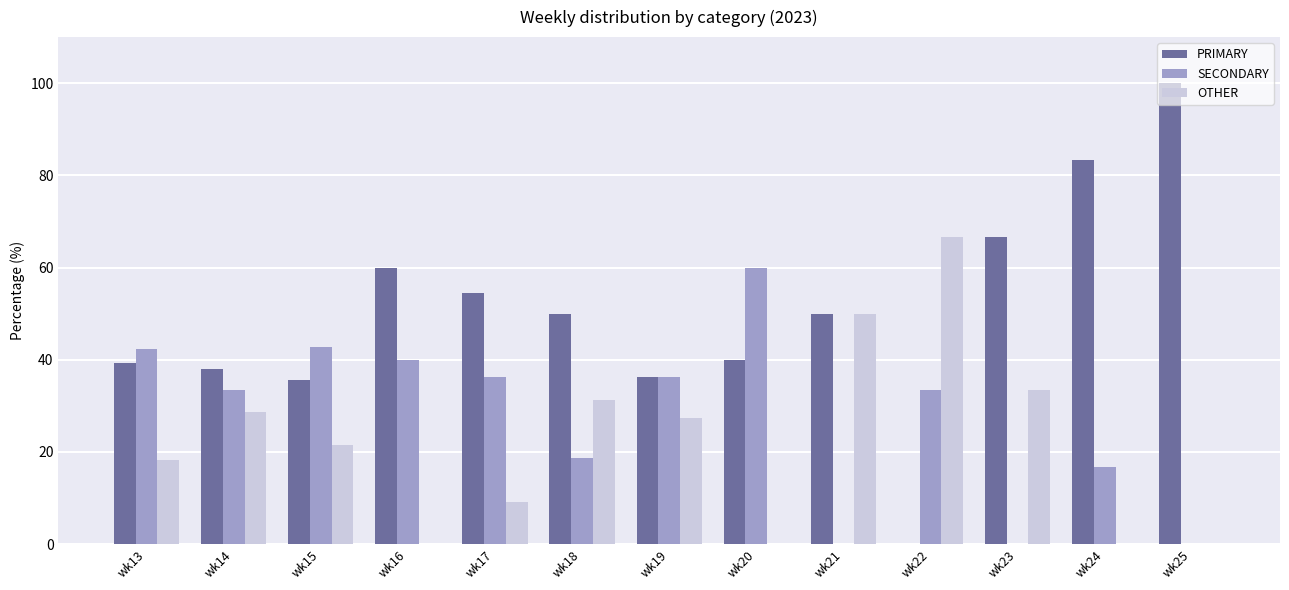

Does the chart contain stacked bars?

No